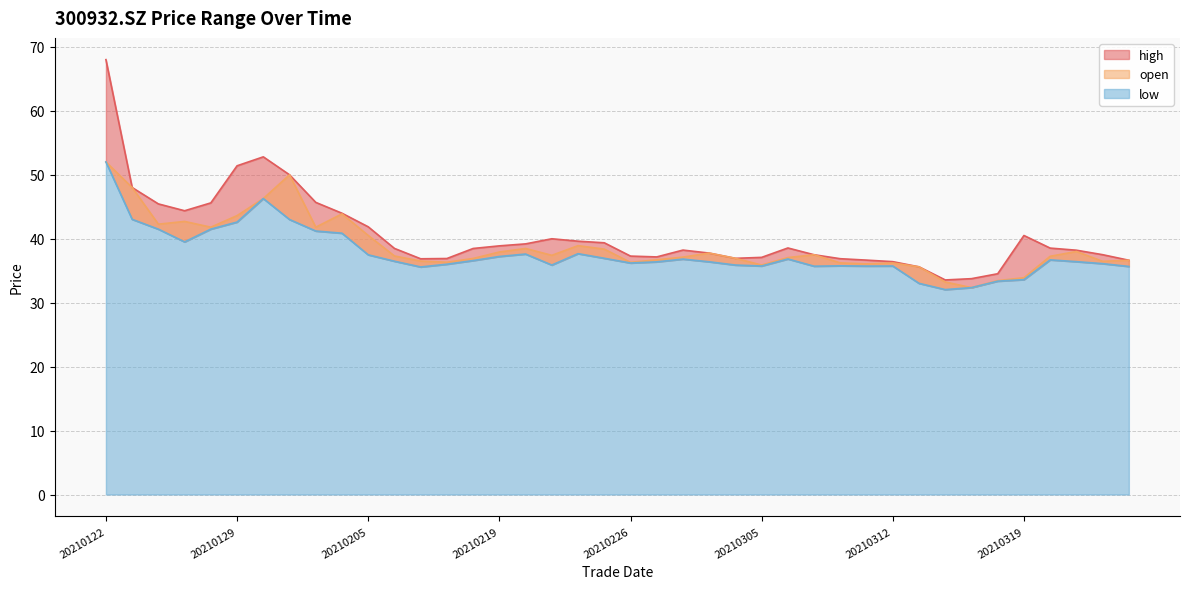

Where is the first local minimum for high?

20210127